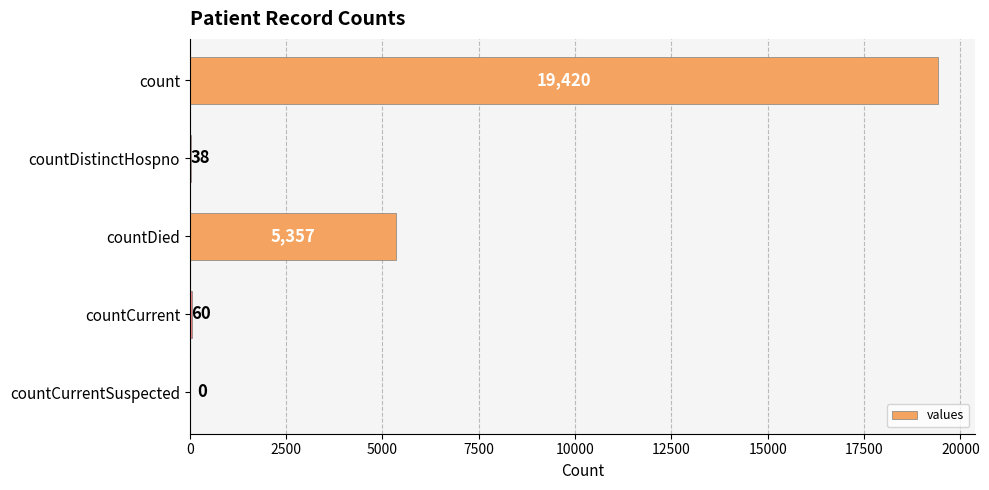

Count the number of categories in the chart.

5